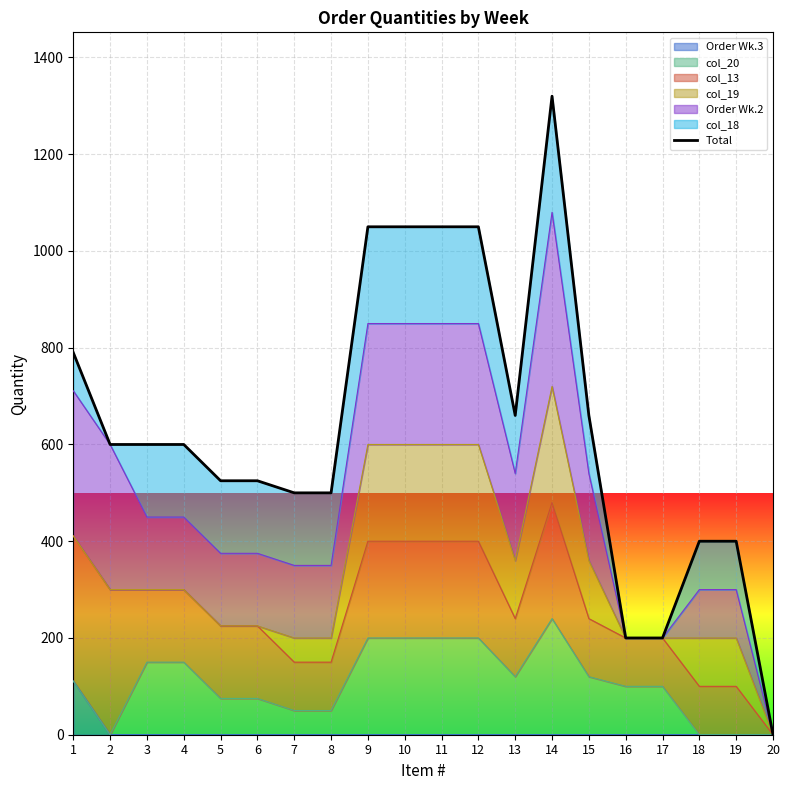

What is the difference between the maximum and second lowest values?

1120